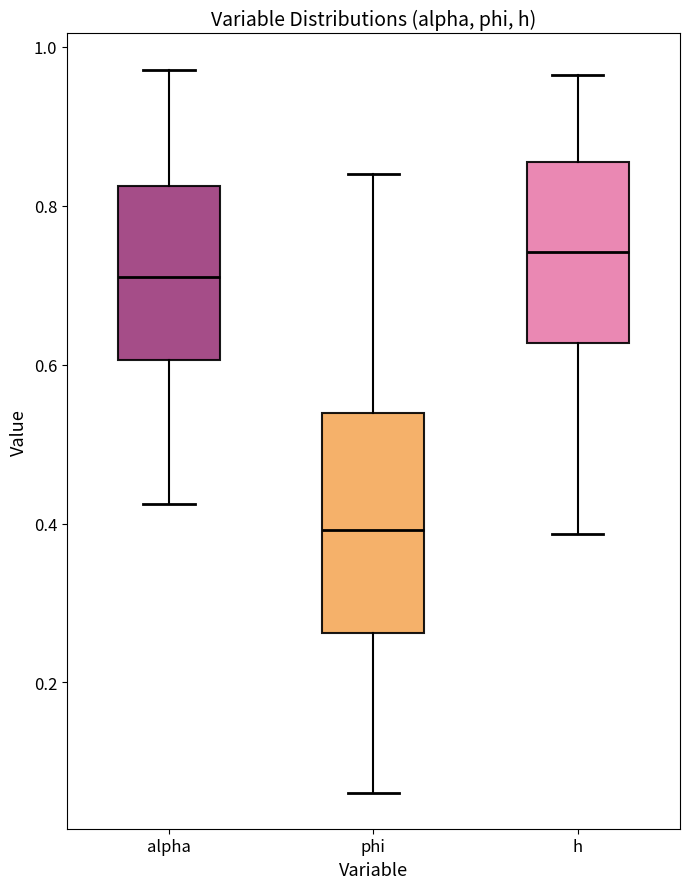

Reading left to right, read every box against the y-axis: the position of its median line, the range the box covers, and the ends of its whiskers. The values are not printed on the chart, so give them approximately, as read against the axis.

alpha: median 0.72, box 0.60 to 0.82, whiskers 0.42 to 0.98
phi: median 0.40, box 0.26 to 0.54, whiskers 0.06 to 0.84
h: median 0.74, box 0.62 to 0.86, whiskers 0.38 to 0.96